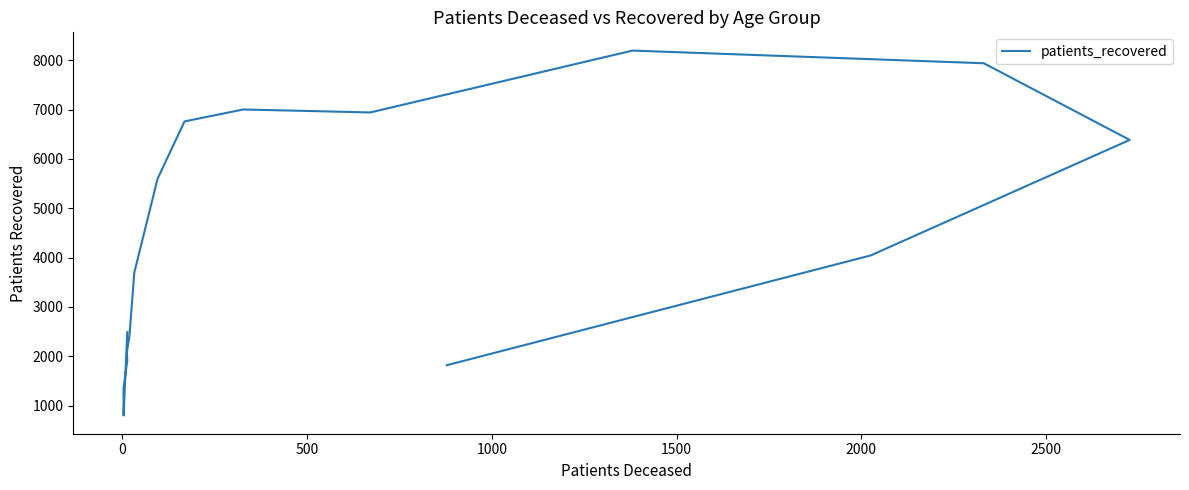

What is the value of the 3rd point from the left?

1359